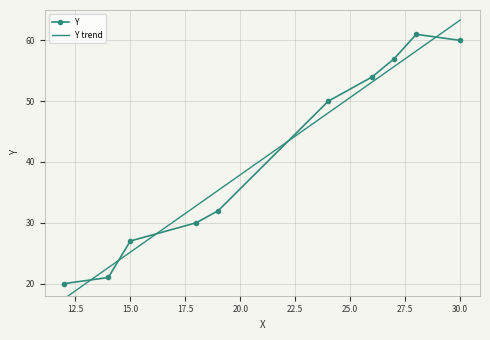

What is the maximum value for Y?

61